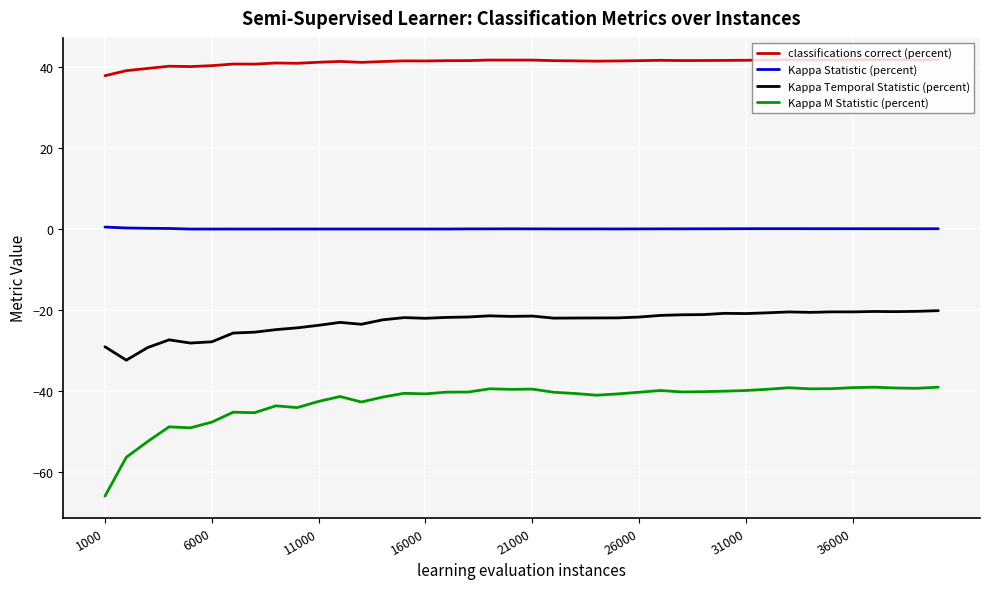

Rank the series by their average value, from lowest to highest.

Kappa M Statistic (percent), Kappa Temporal Statistic (percent), Kappa Statistic (percent), classifications correct (percent)